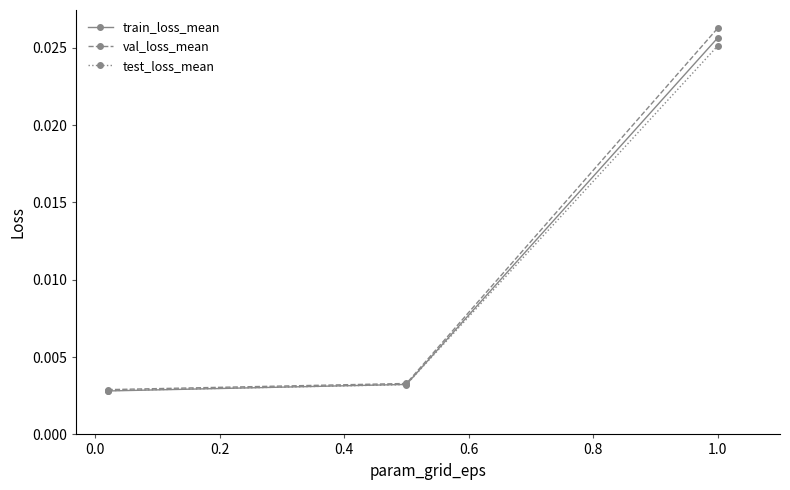

Which series has the widest spread of values?

val_loss_mean